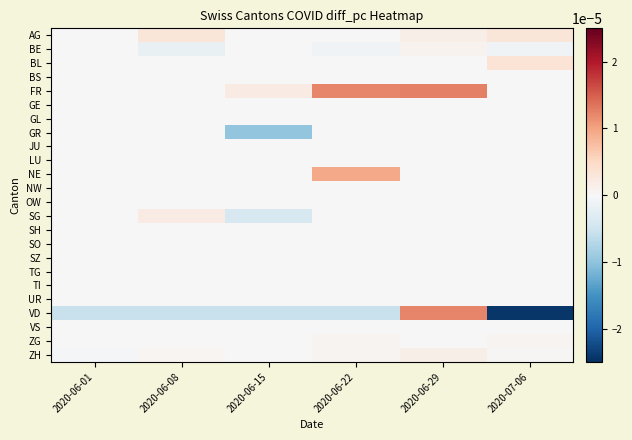

Which series has the largest total across all categories?

FR